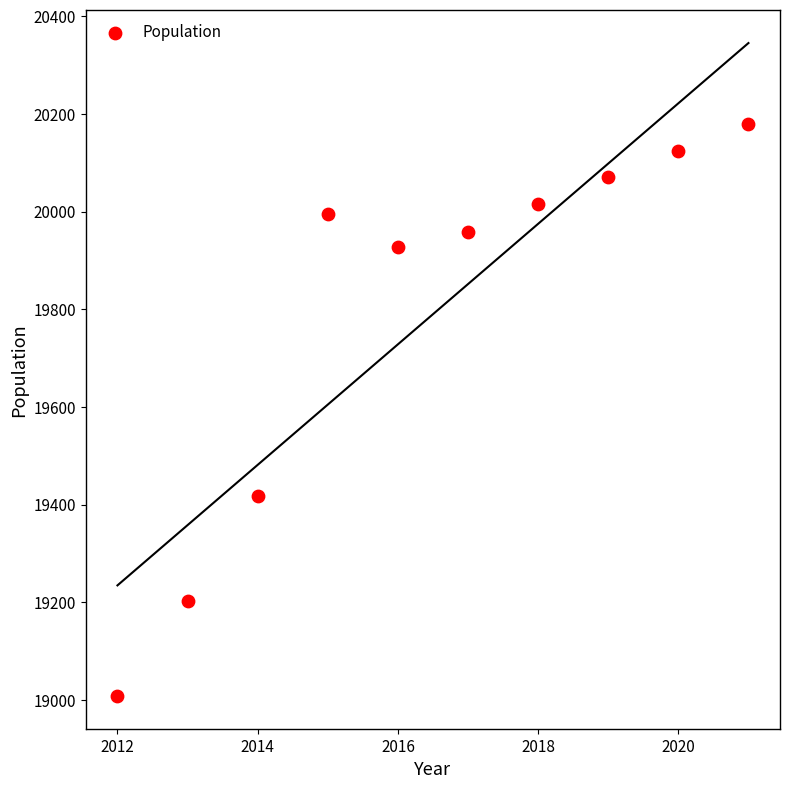

What Y value in the scatter plot is closest to 19594?

19417